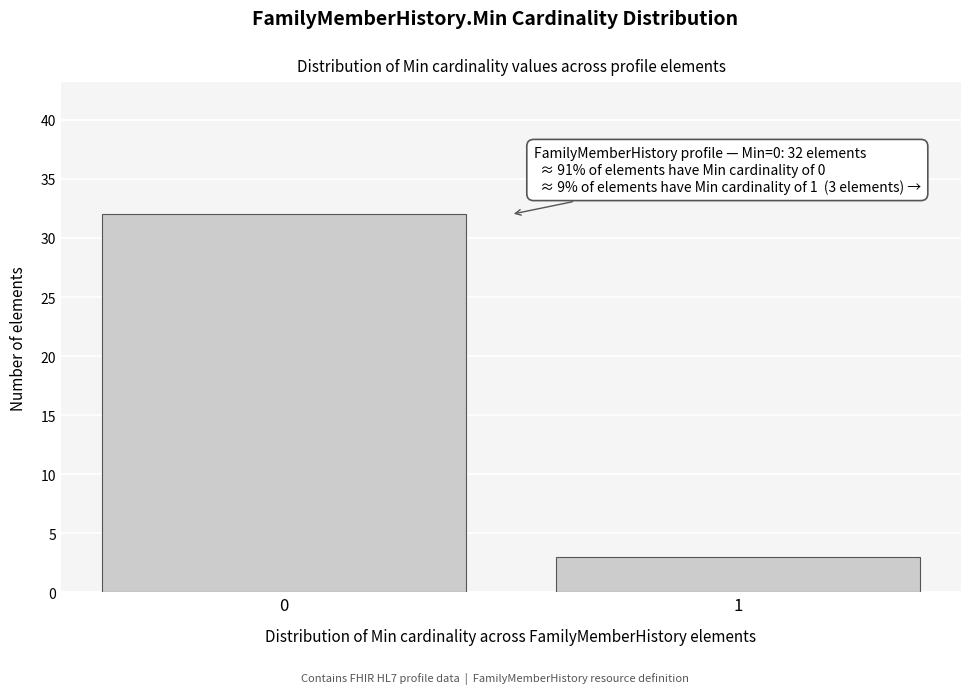

Reading left to right, extract all data points from this chart.

32	3